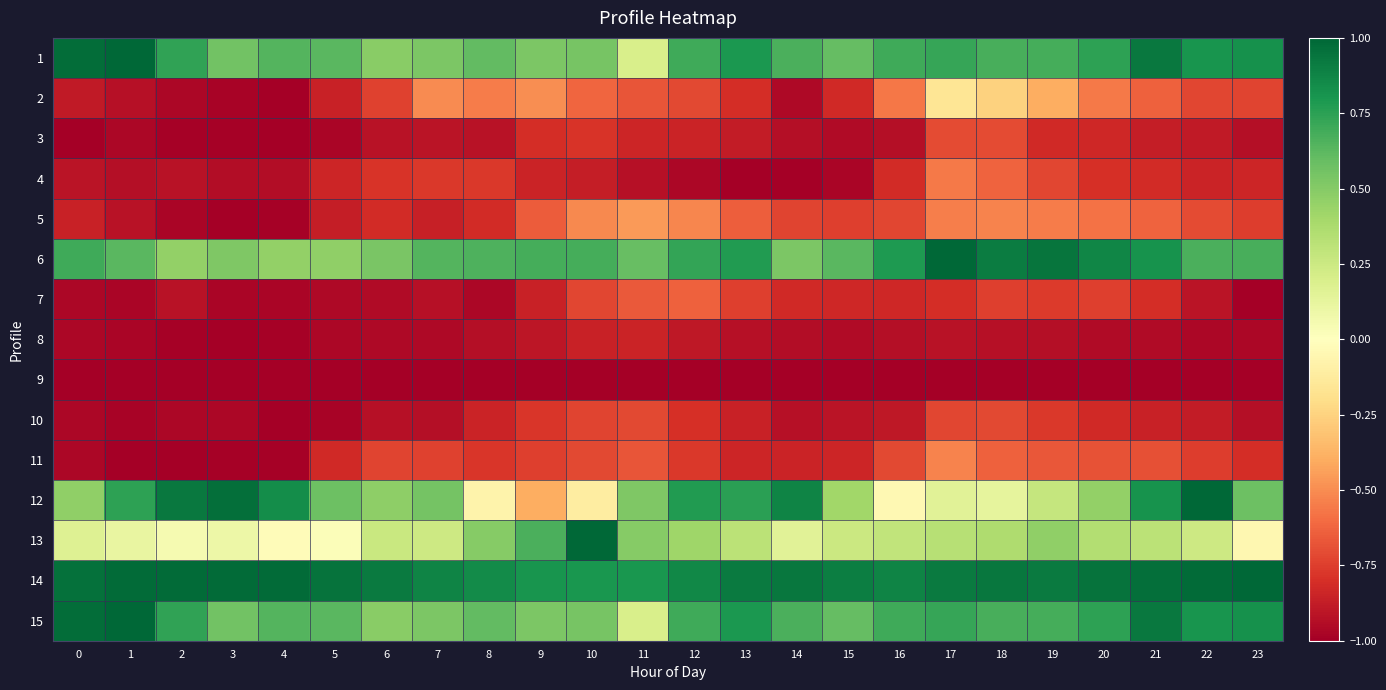

Which has a higher value, 11 or 13?

13